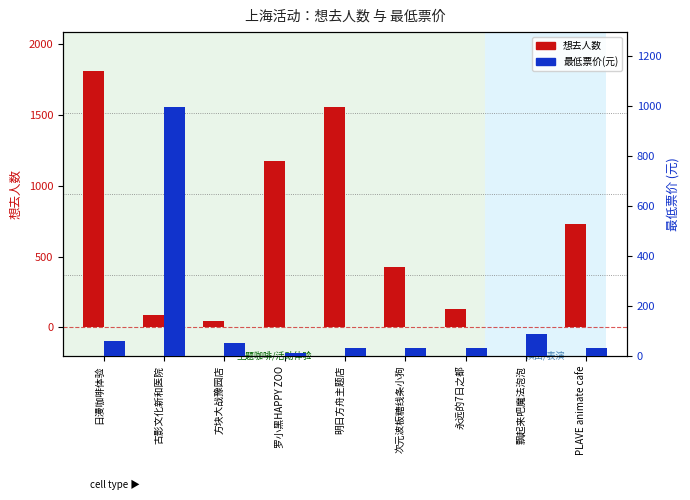

How many series are shown in this chart?

2